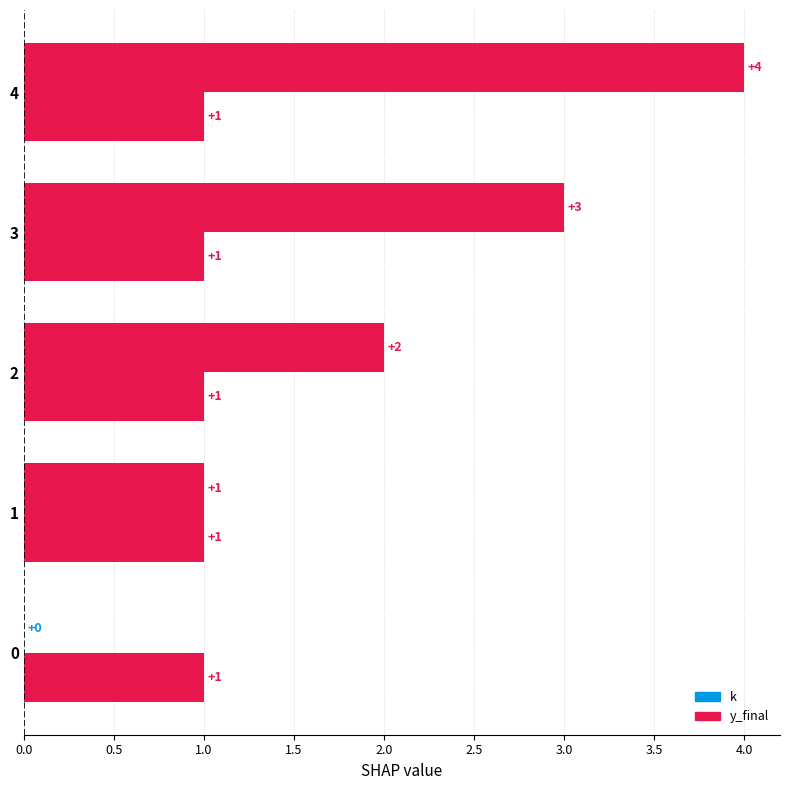

Count the number of data series in this chart.

2